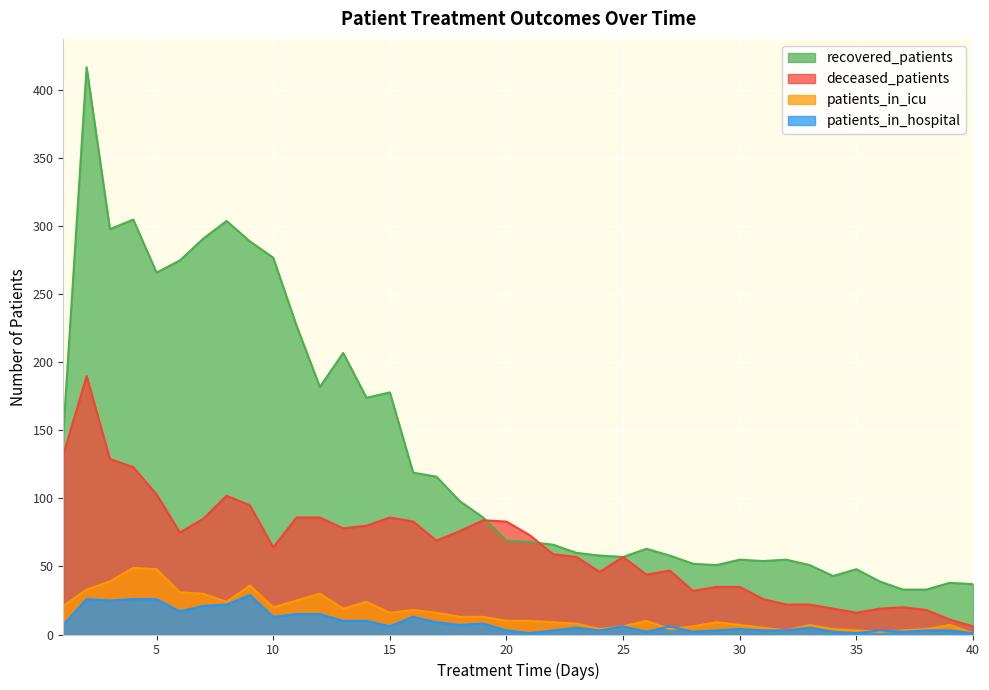

What is the average value of the patients_in_hospital series?

9